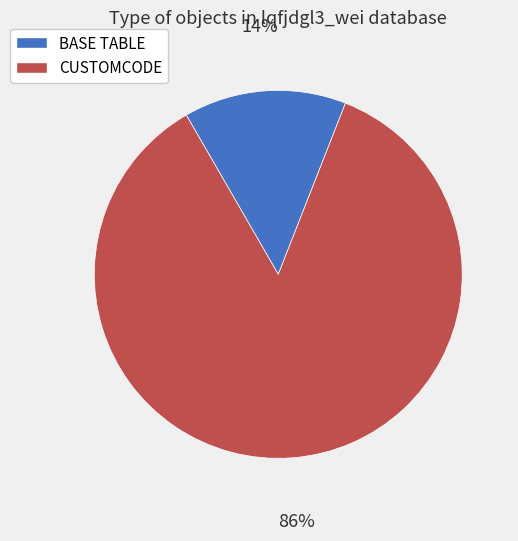

To the nearest percent, what percentage of the pie is BASE TABLE?

14%